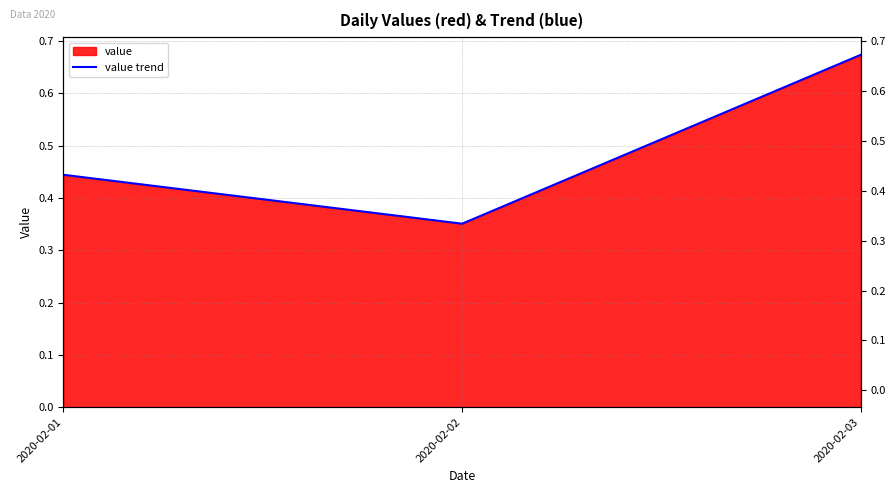

What is the difference between the values at 2020-02-03 and 2020-02-01?

0.2